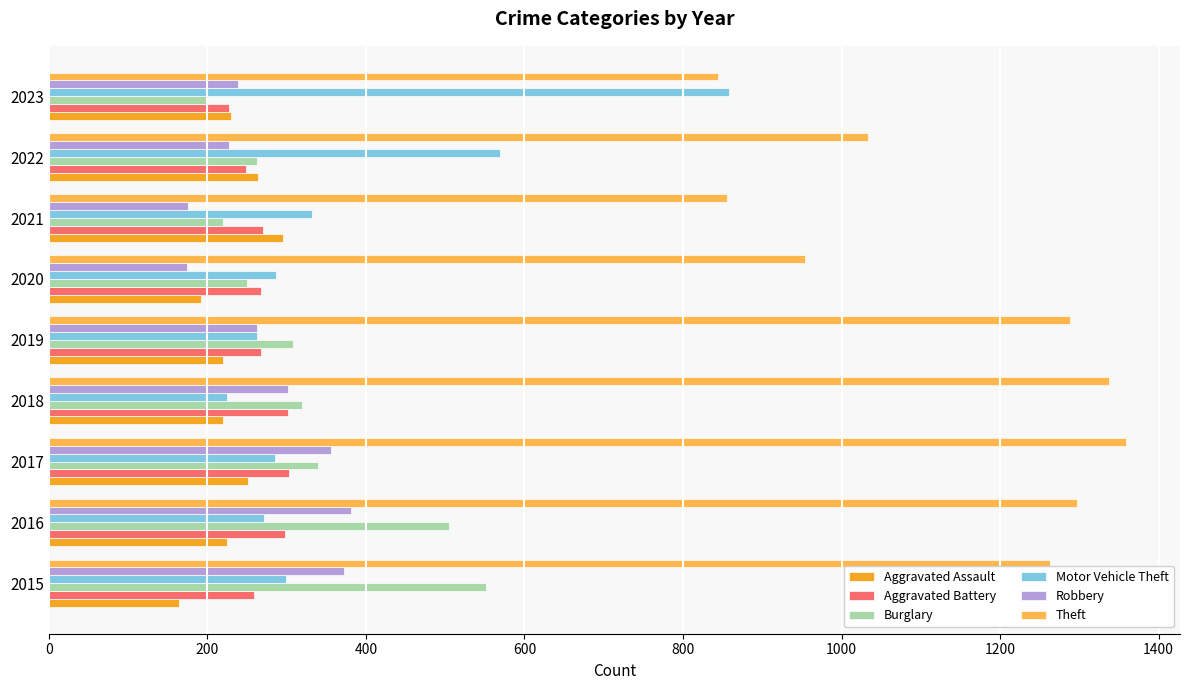

What is the average value of the Burglary series?

328